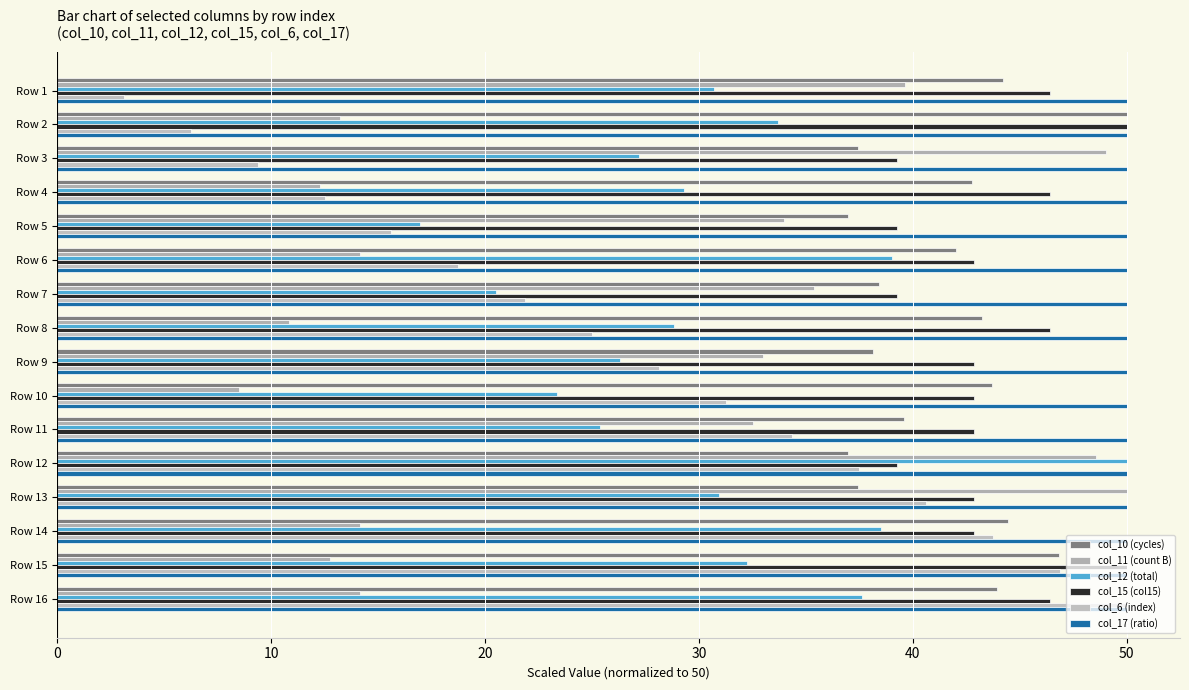

How many series are shown in this chart?

6